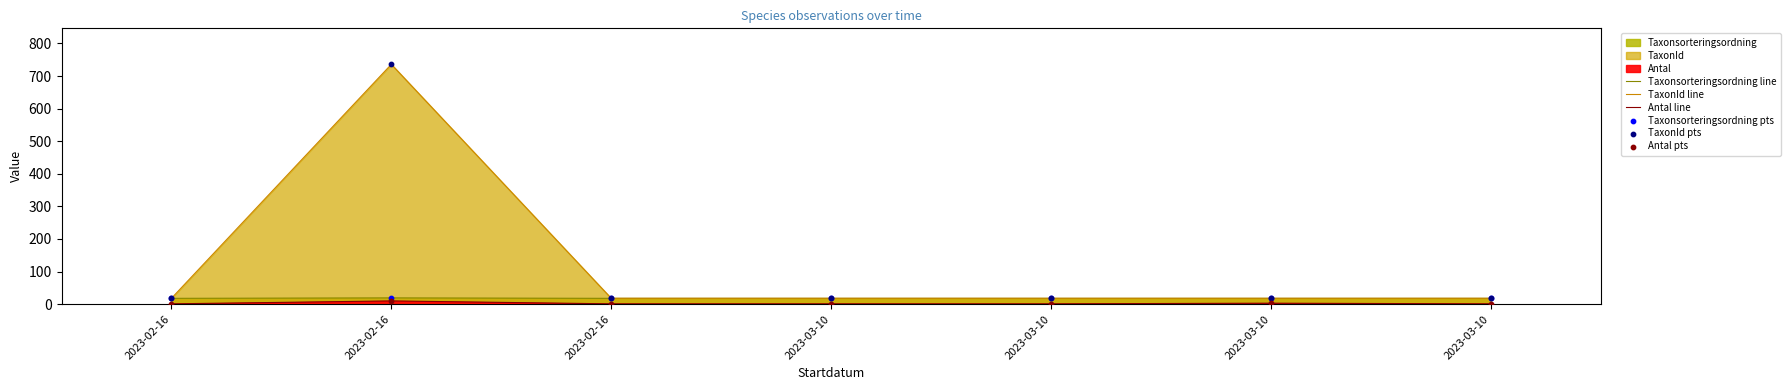

Which series contains the highest Y value?

TaxonId line